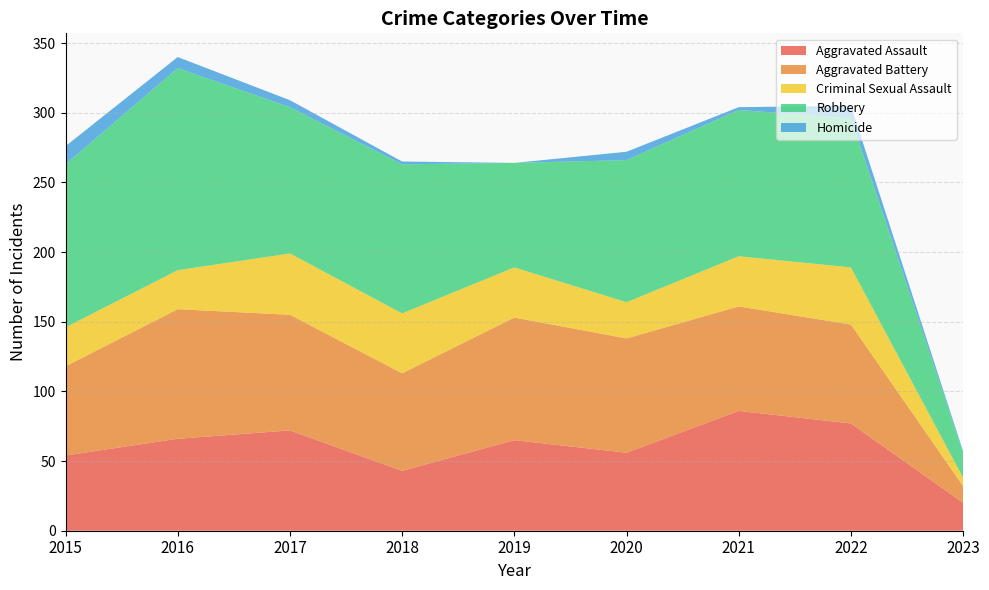

Reading left to right, what are all the values shown in this chart?

Aggravated Assault: 2015=54	2016=66	2017=72	2018=43	2019=65	2020=56	2021=86	2022=77	2023=20
Aggravated Battery: 2015=64	2016=93	2017=83	2018=70	2019=88	2020=82	2021=75	2022=71	2023=12
Criminal Sexual Assault: 2015=28	2016=28	2017=44	2018=43	2019=36	2020=26	2021=36	2022=41	2023=6
Robbery: 2015=117	2016=145	2017=105	2018=107	2019=75	2020=102	2021=105	2022=107	2023=18
Homicide: 2015=13	2016=8	2017=5	2018=2	2019=0	2020=6	2021=2	2022=9	2023=1